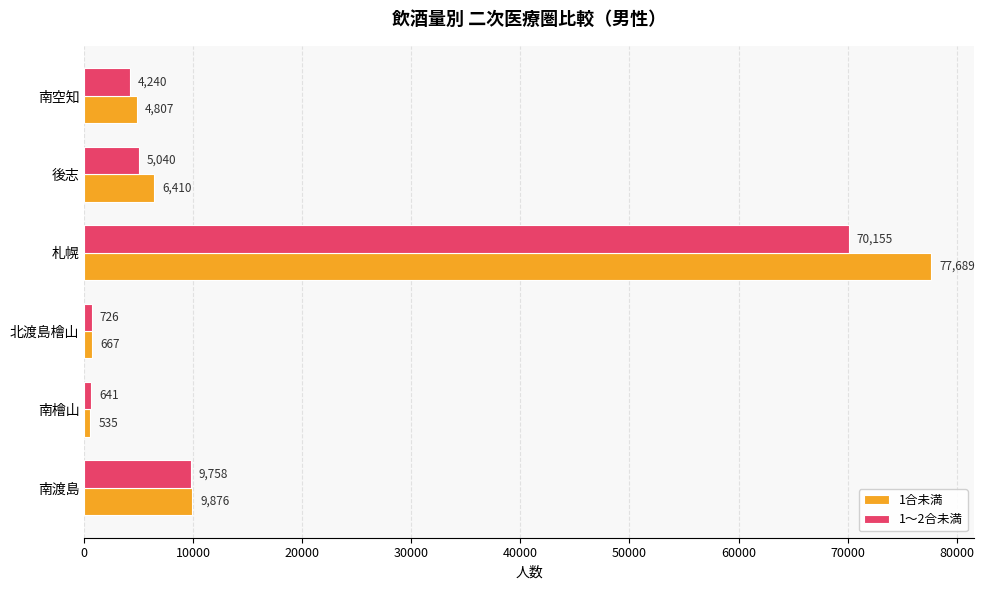

The 1合未満 series shows 16271 at 南渡島. True or false?

False